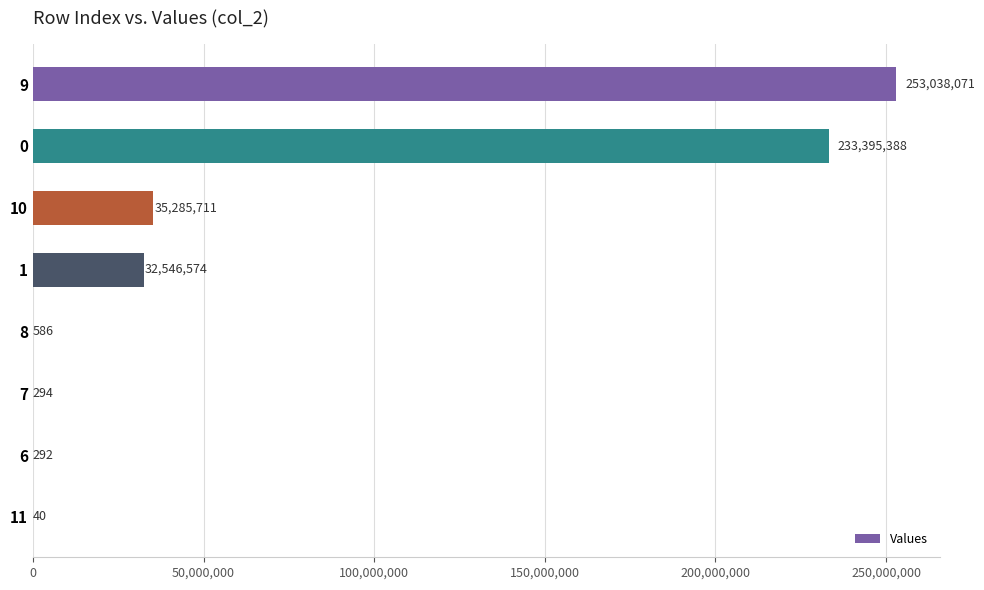

Read the value at 6.

292.3